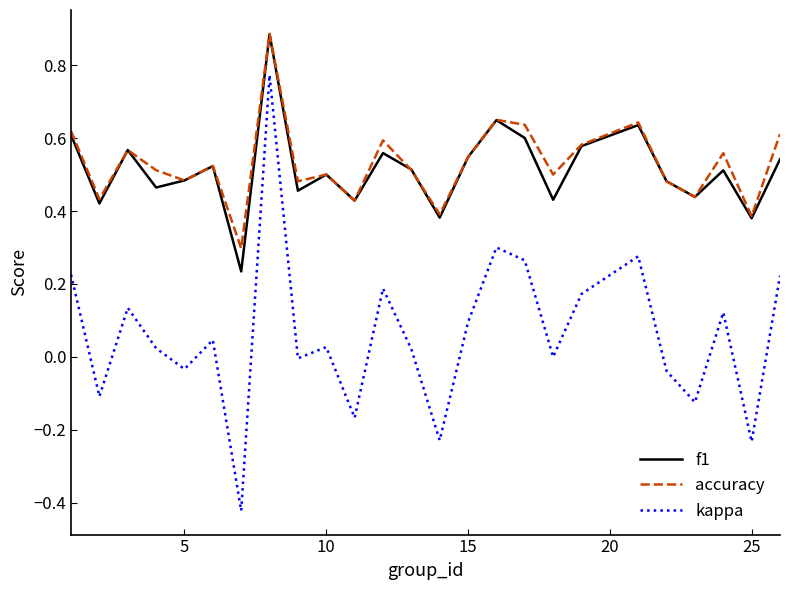

True or false: kappa and accuracy intersect in this chart.

False